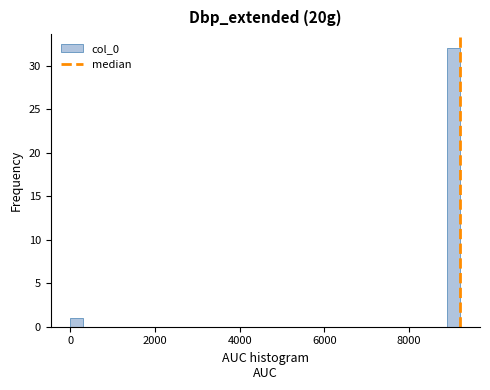

Around what value on the x-axis is the tallest bar? Give the approximate position of its centre, as read against the axis.

9000